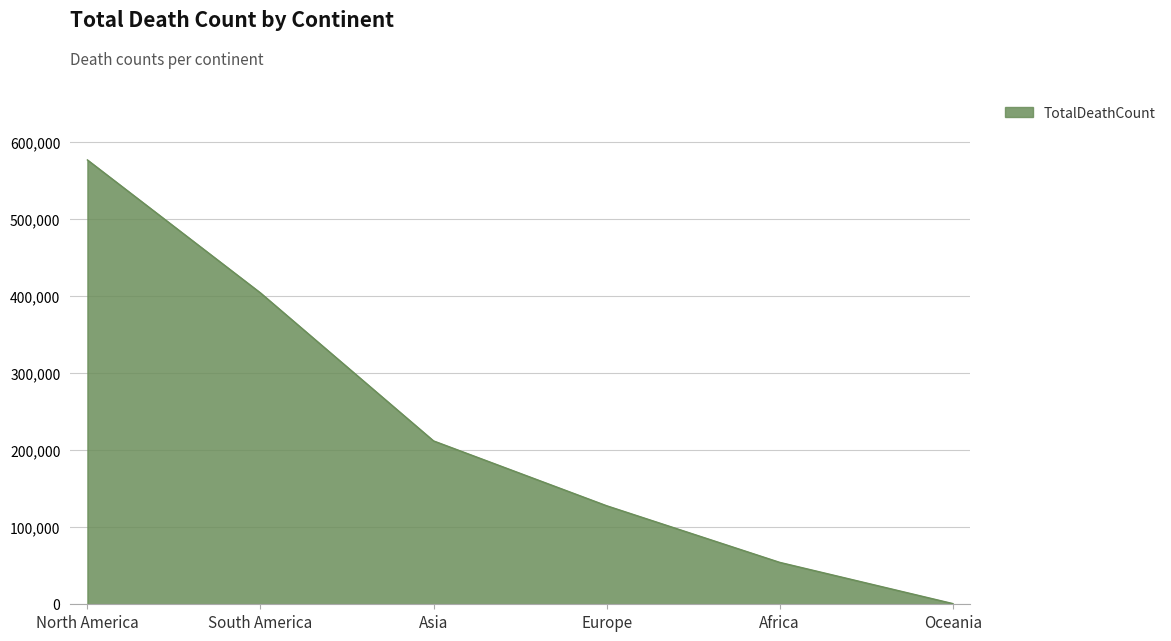

What is the maximum value shown in the chart?

576232